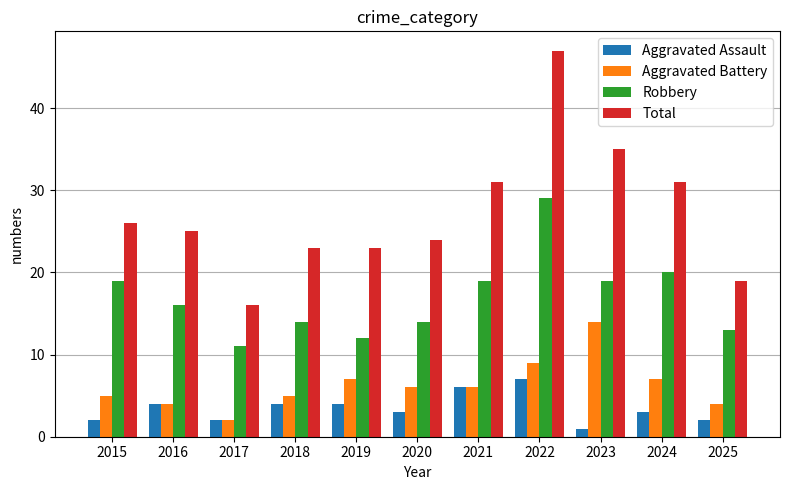

What are all the series names shown in the legend?

Aggravated Assault, Aggravated Battery, Robbery, Total